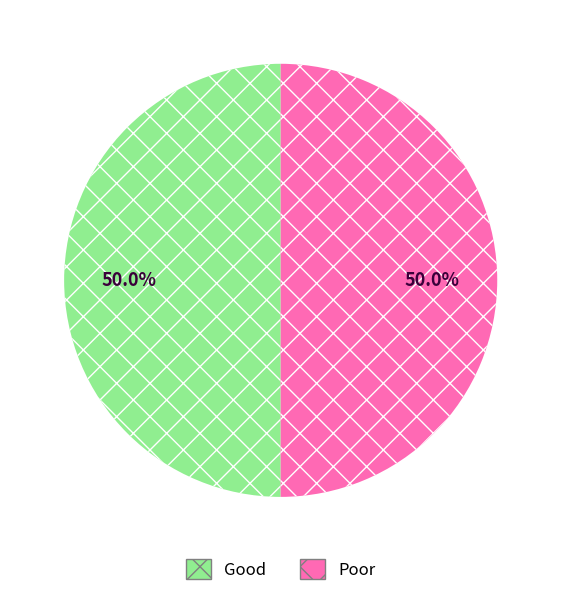

To the nearest percent, what is the average slice percentage?

50%